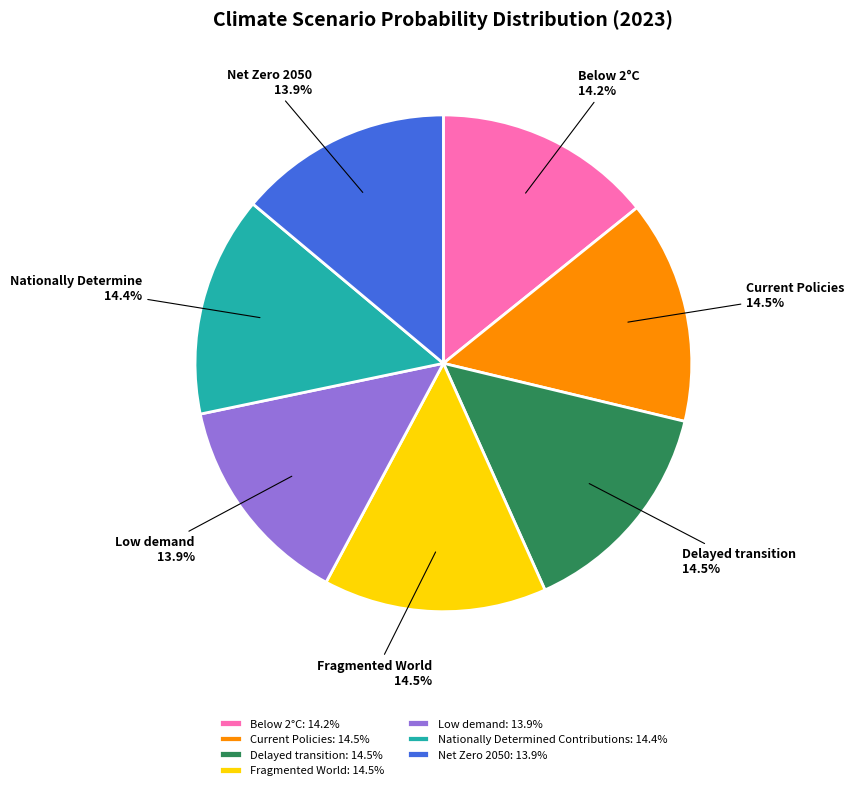

Does Fragmented World represent more than half of the total?

No